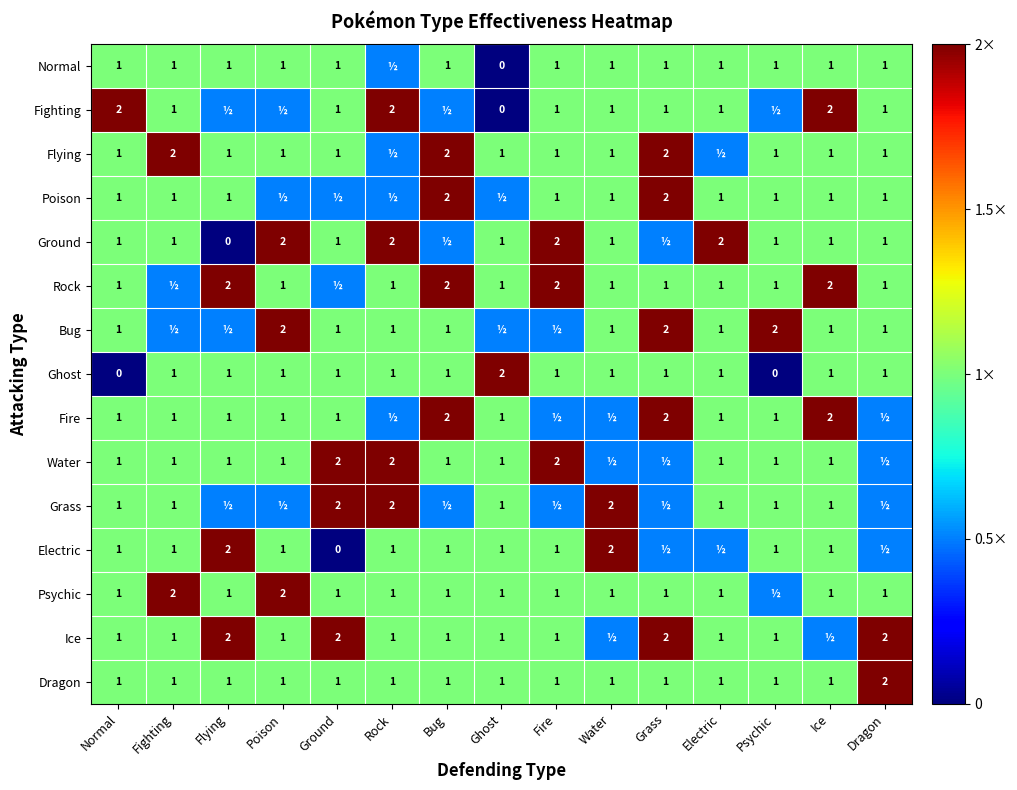

Count the Bug values in the range 0 to 1.

12